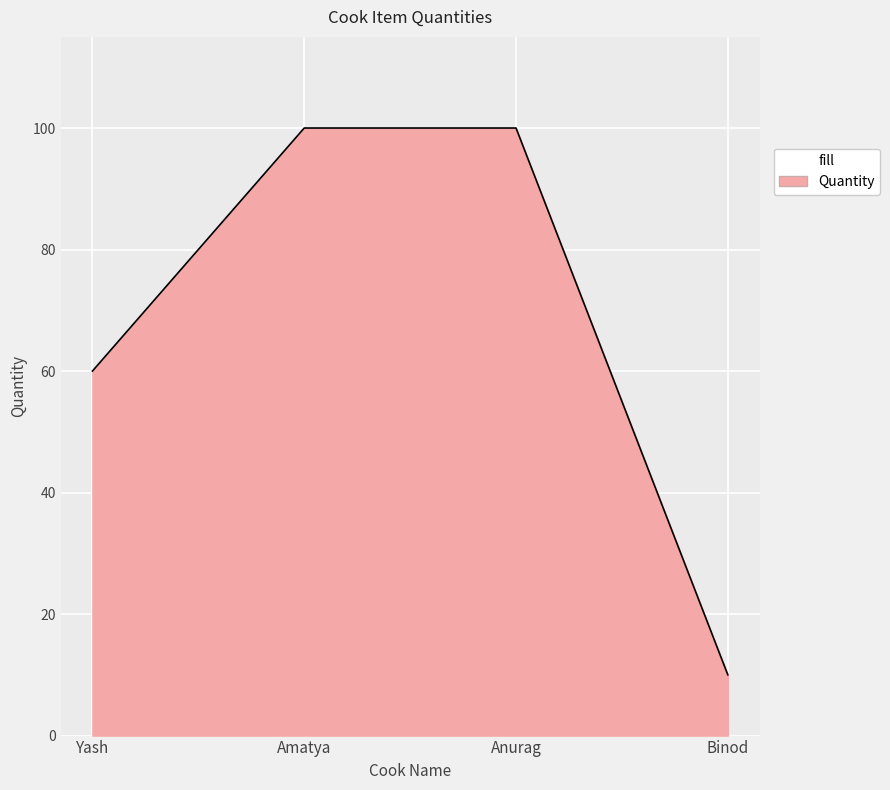

Is it true that the value at Binod is 18?

False